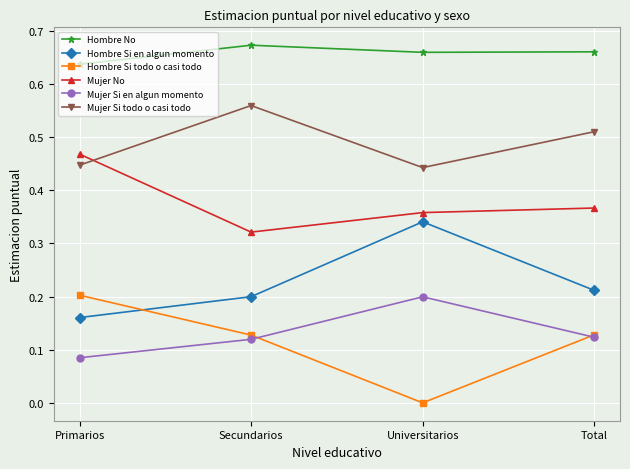

Which category has the lowest value across all series?

Universitarios